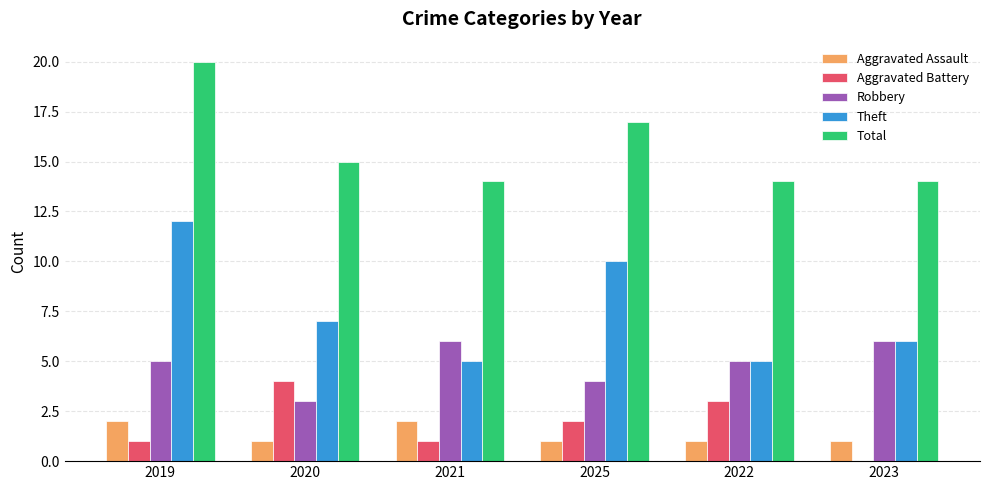

Is it true that Aggravated Assault equals 1 at 2021?

False